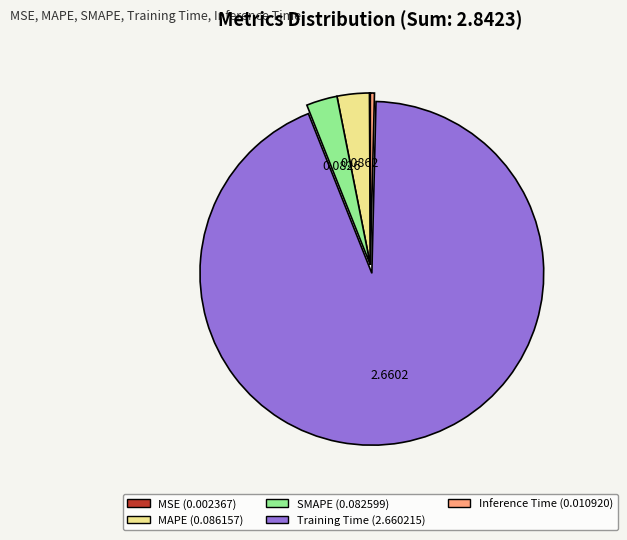

Is there a majority slice in this chart?

Yes